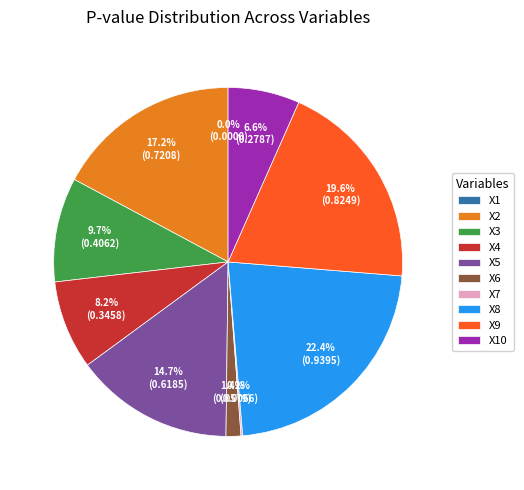

Is the sum of X6 and X3 greater than half?

No